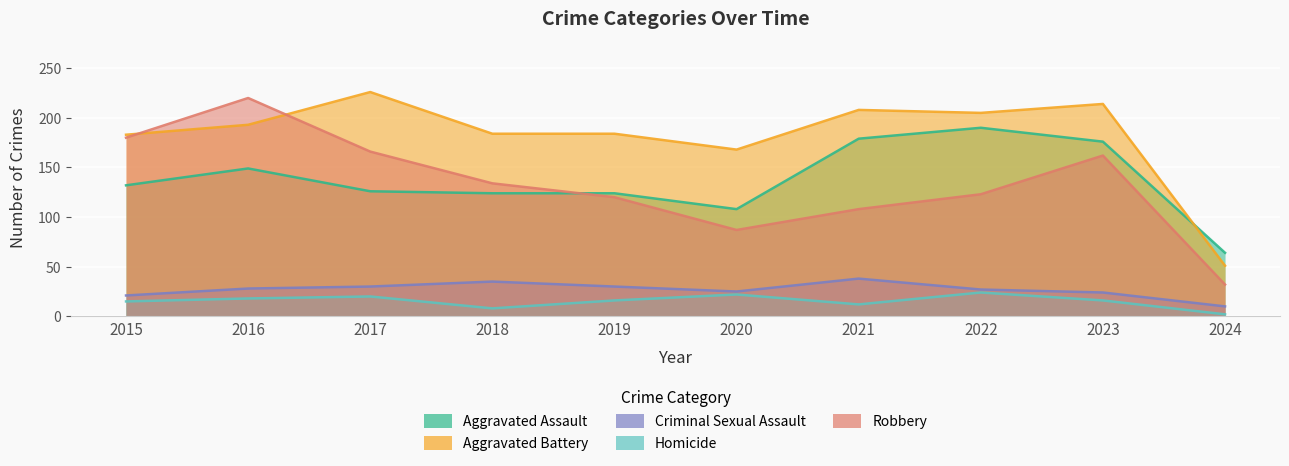

True or false: Robbery and Homicide intersect in this chart.

False